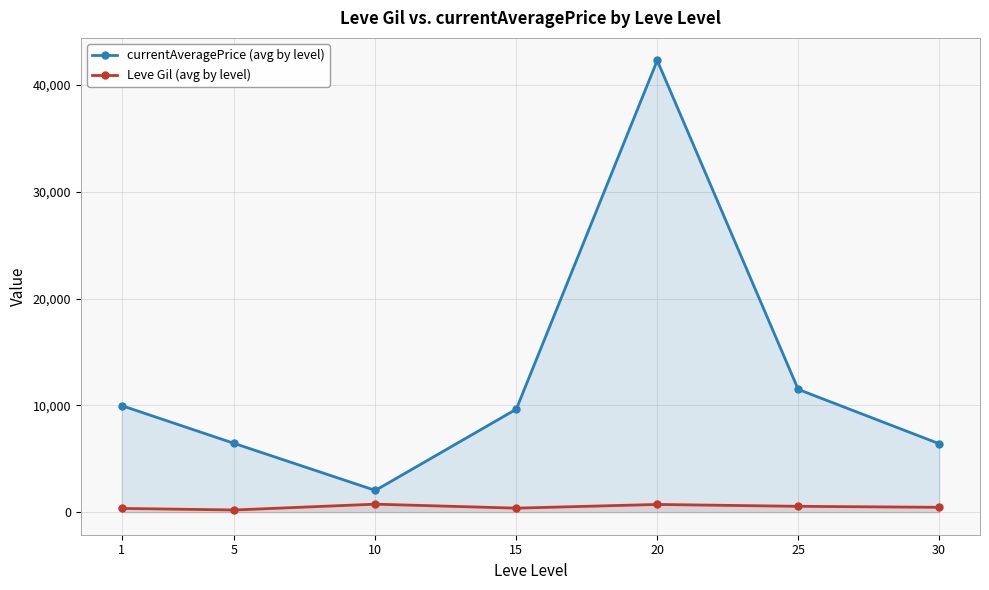

What is the difference between the second highest and minimum values in the Leve Gil (avg by level) series?

518.3